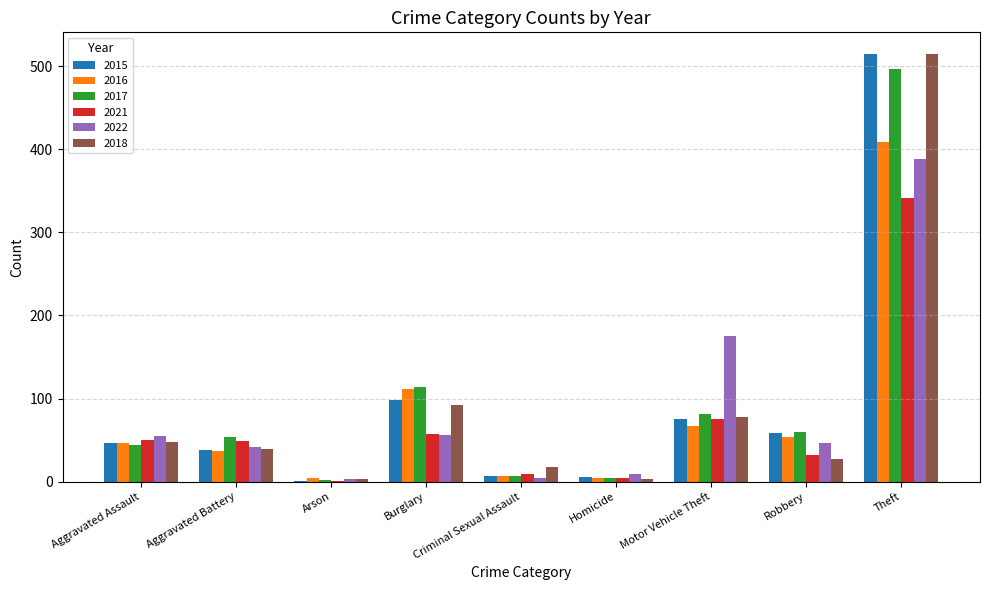

Which category has the highest value across all series?

Theft